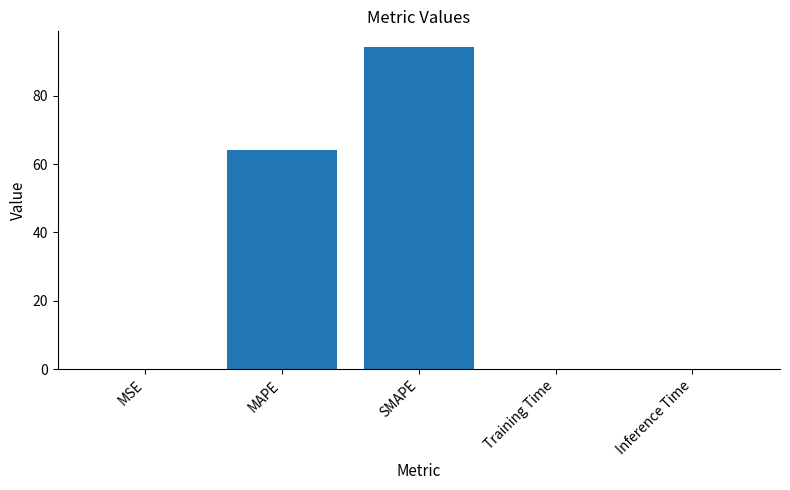

How many distinct data groups are displayed?

1